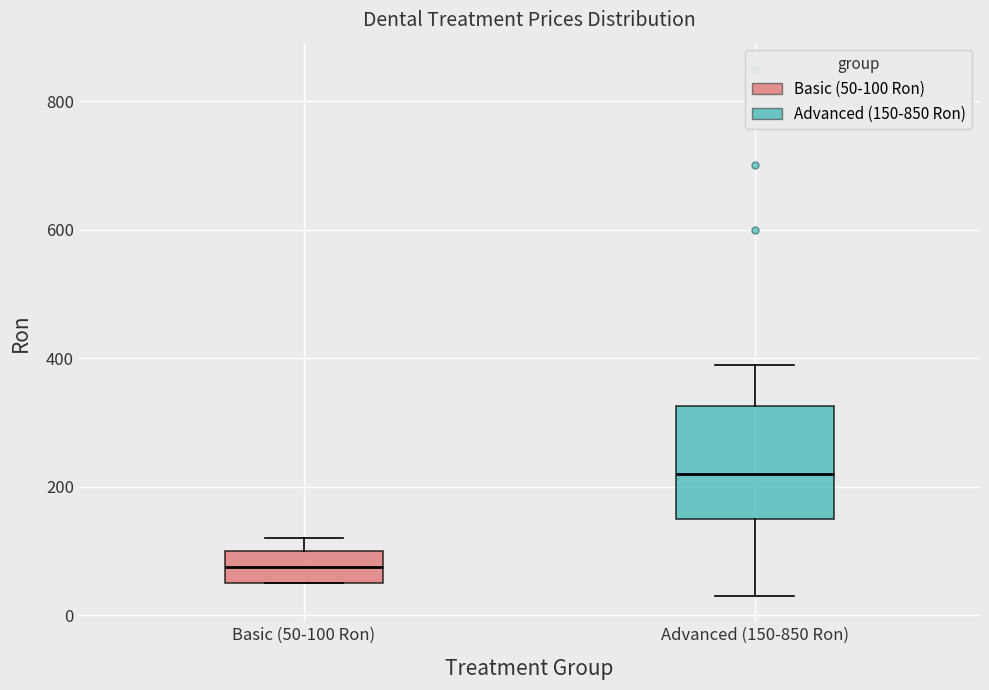

Comparing the boxes themselves (not the whiskers), which one is the tallest?

Advanced (150-850 Ron)